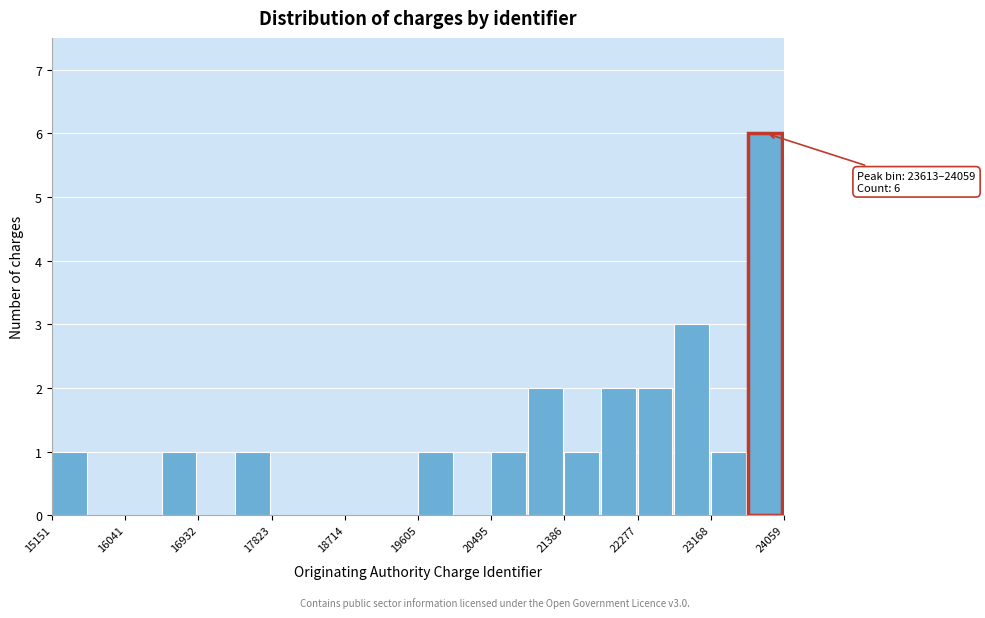

Which range on the x-axis has the tallest bar?

23600 to 24100